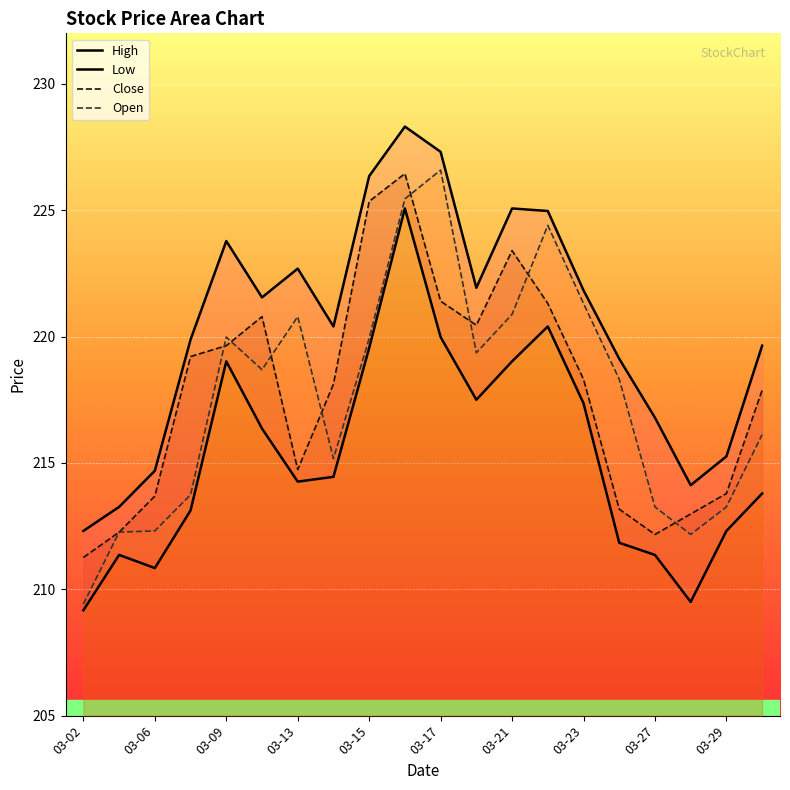

What is the maximum value for Low?

225.1